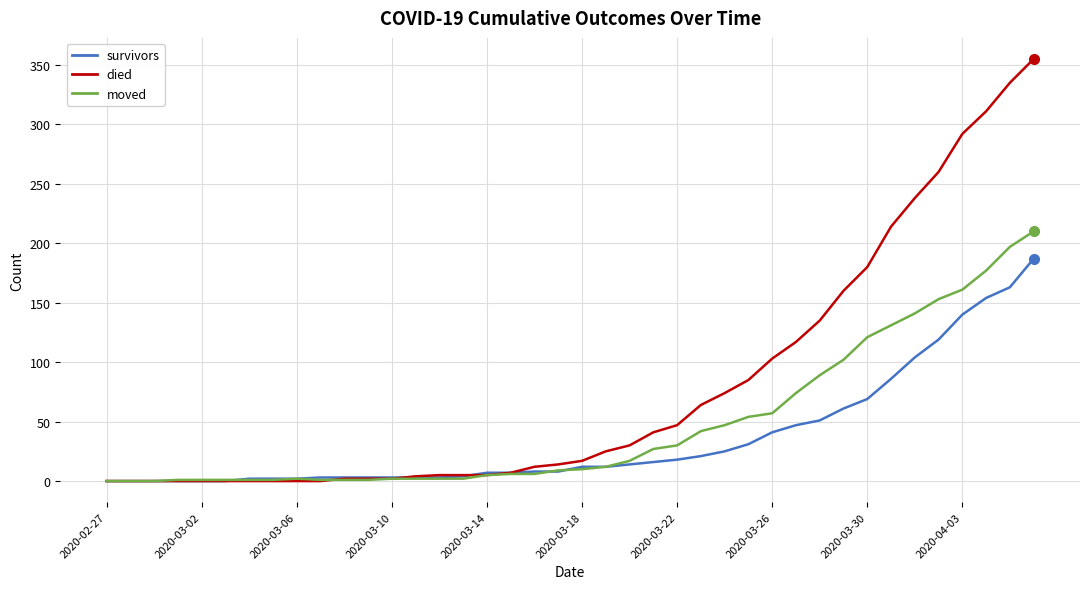

What is the highest value of the survivors series?

187